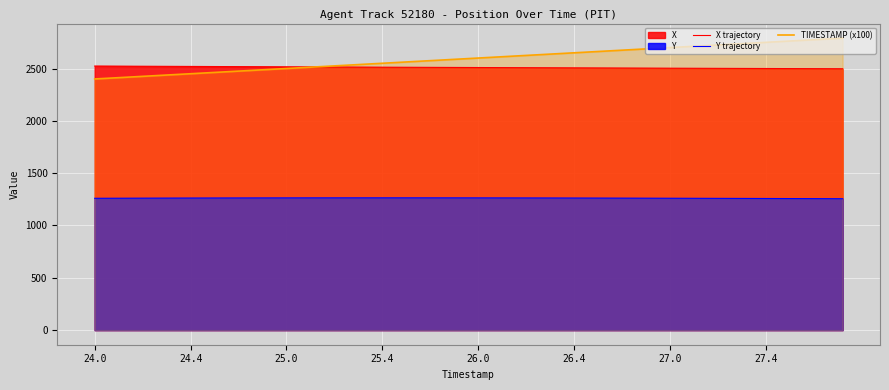

List the series in order of their peak value, lowest first.

Y trajectory, X trajectory, TIMESTAMP (x100)